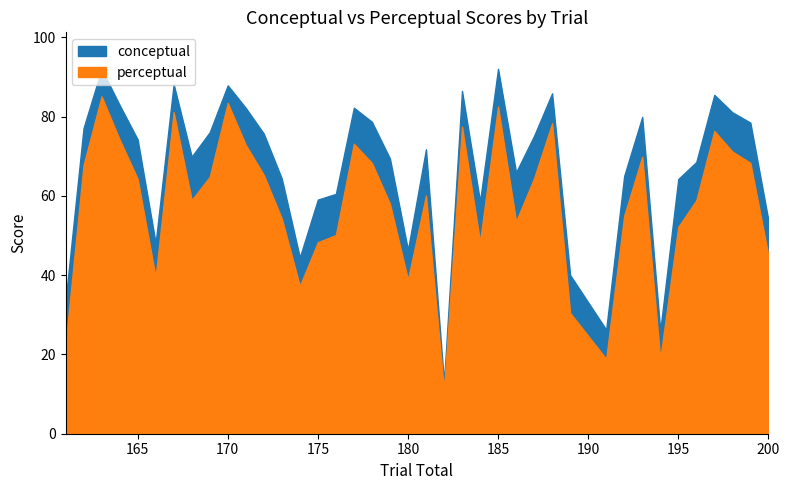

How many lines are shown in the chart?

2